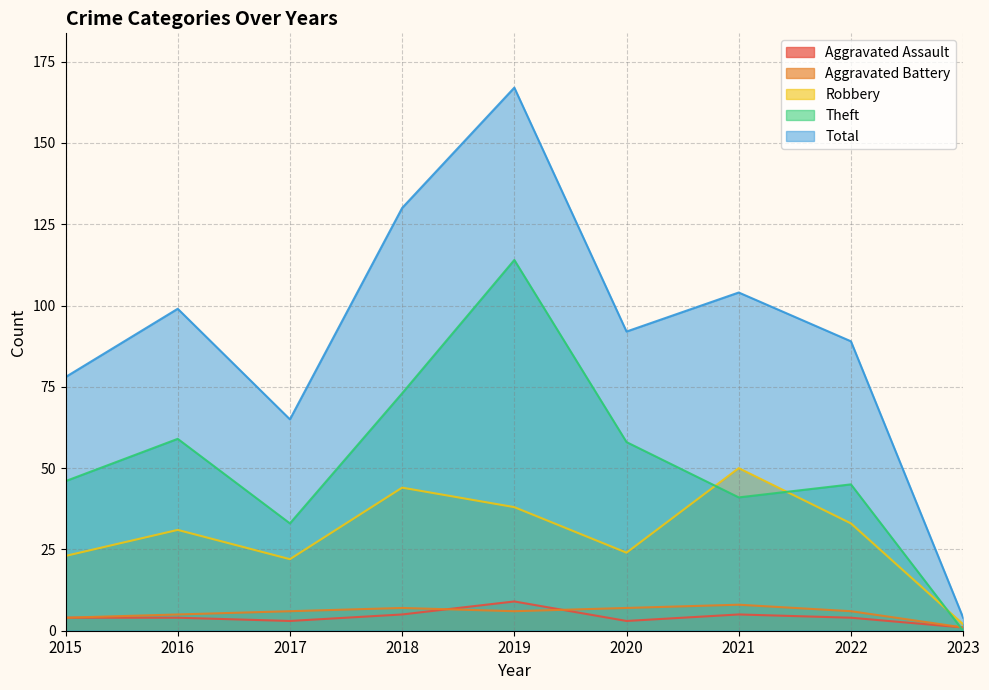

Which has a higher value, 2018 or 2015?

2018